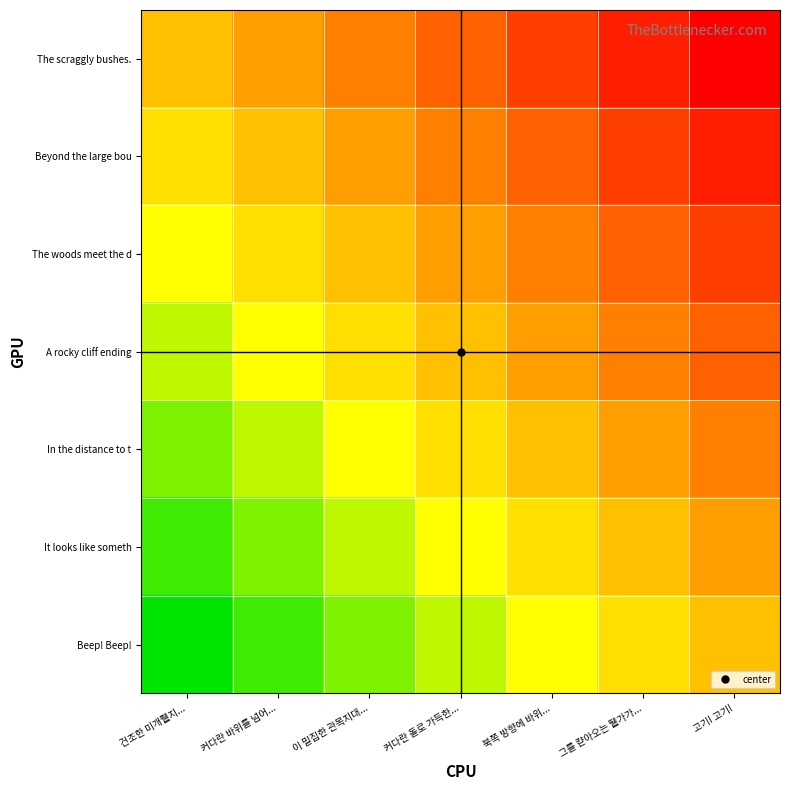

Which has a higher value, 커다란 돌로 가득한... or 북쪽 방향에 바위...?

커다란 돌로 가득한...